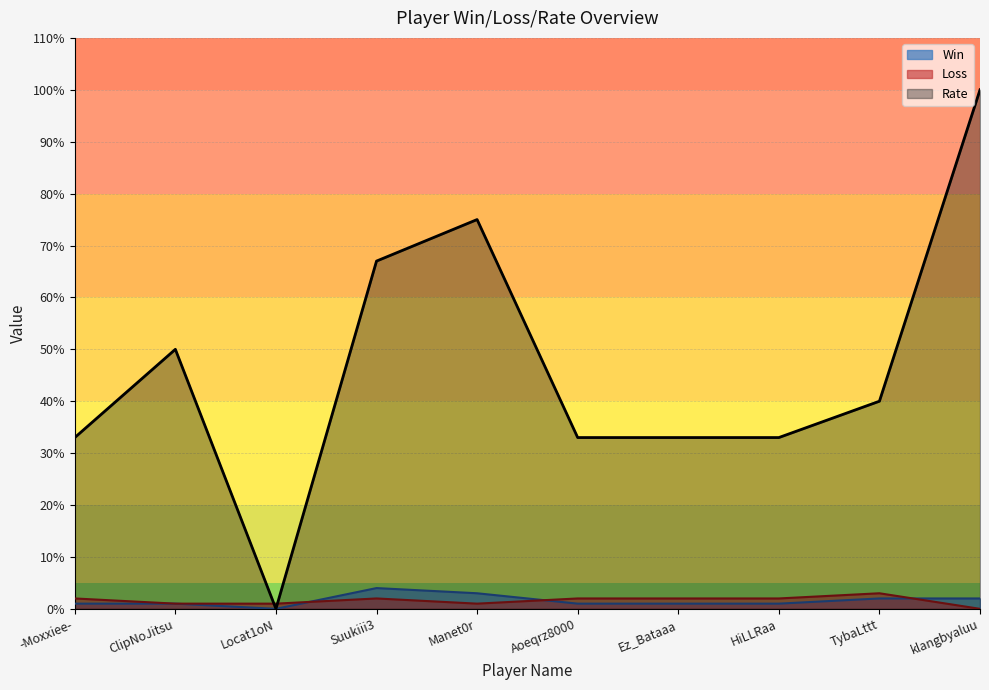

How many categories are shown in the chart?

10